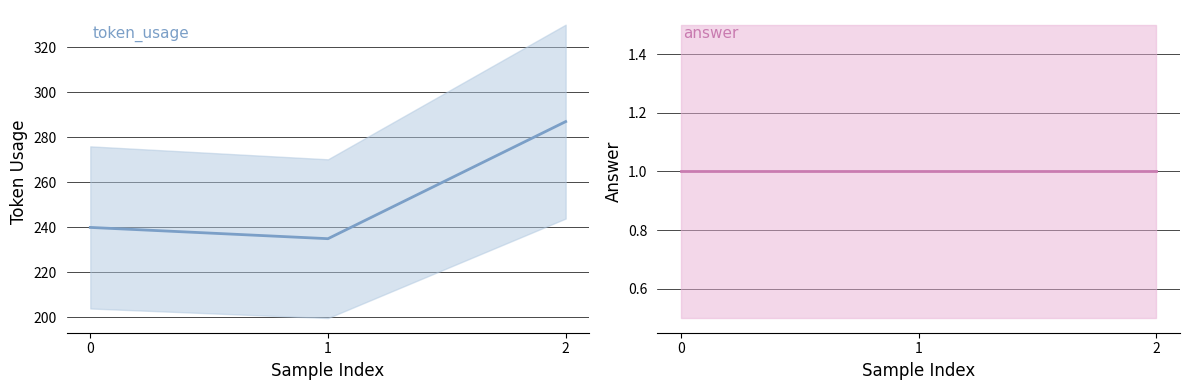

Is the value of answer at 1 greater than the value of token_usage at 2?

No